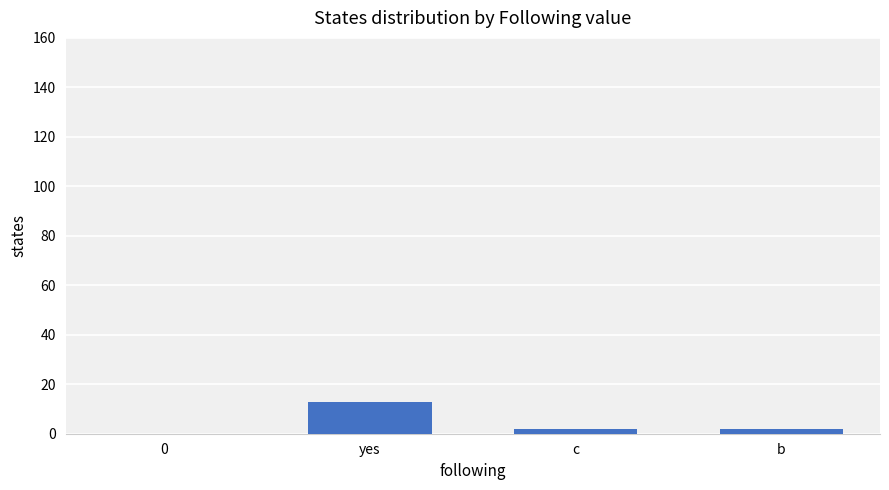

What is the ratio of the value at c to the value at b?

1.0